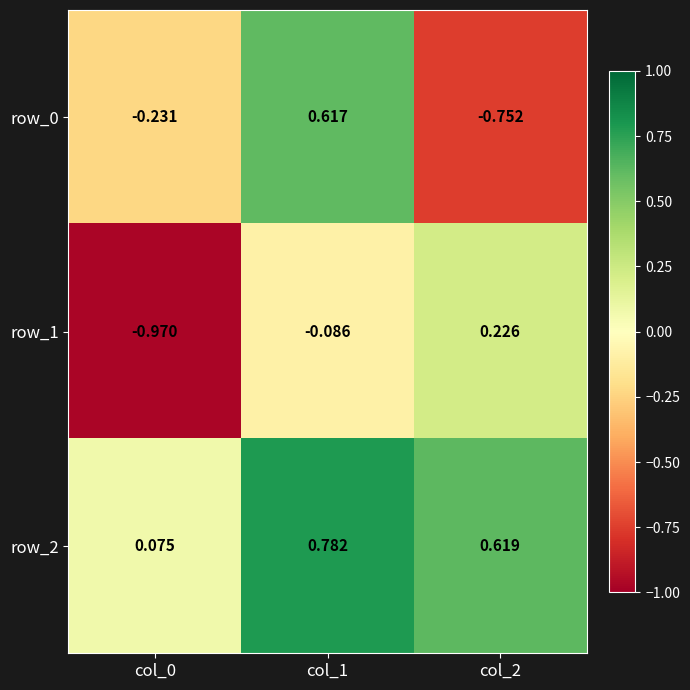

At which label does row_1 first exceed 0?

col_2